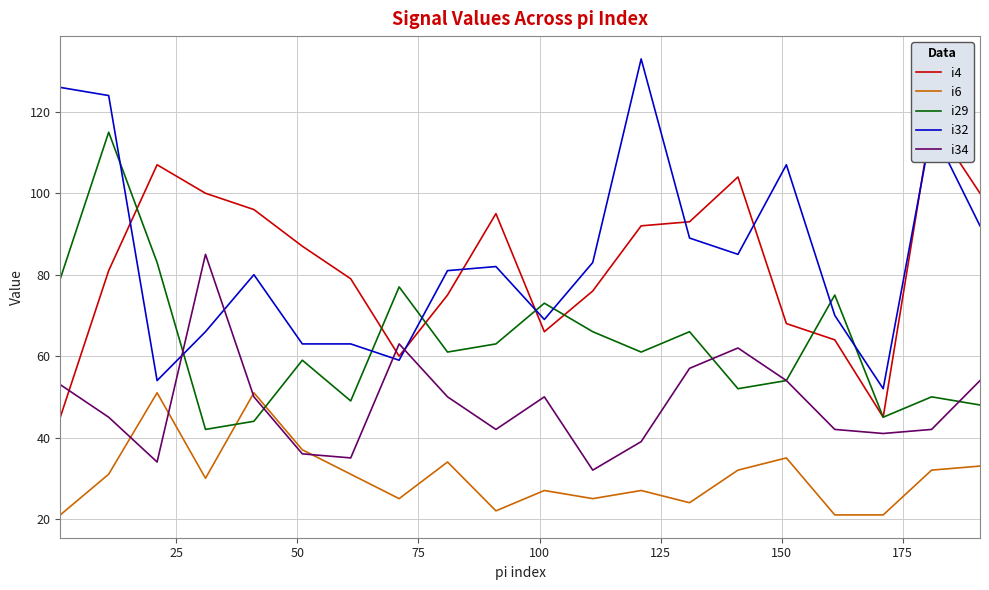

What is the value of the i34 point at the 6th from the left?

36